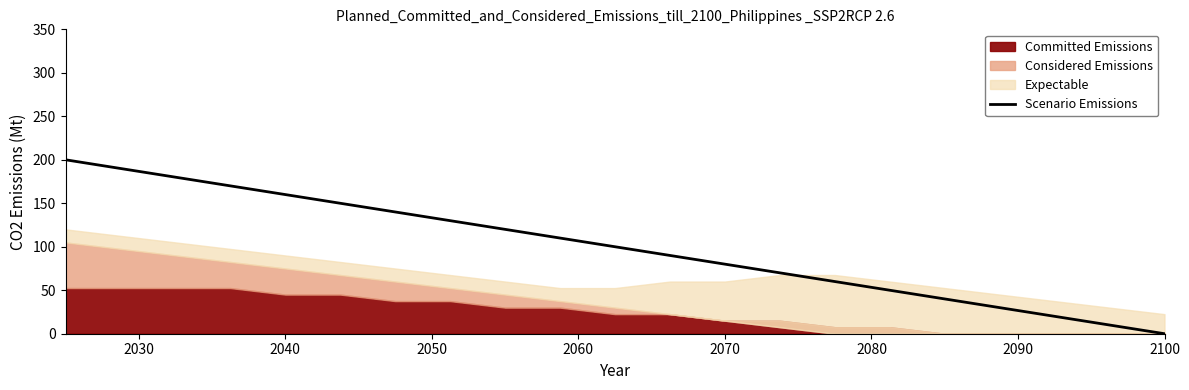

What is the difference between the maximum and minimum values?

200